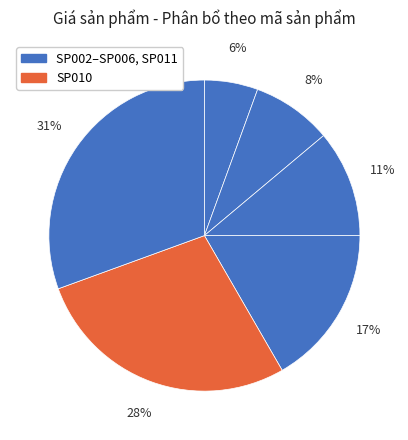

How many slices are in this pie chart?

6